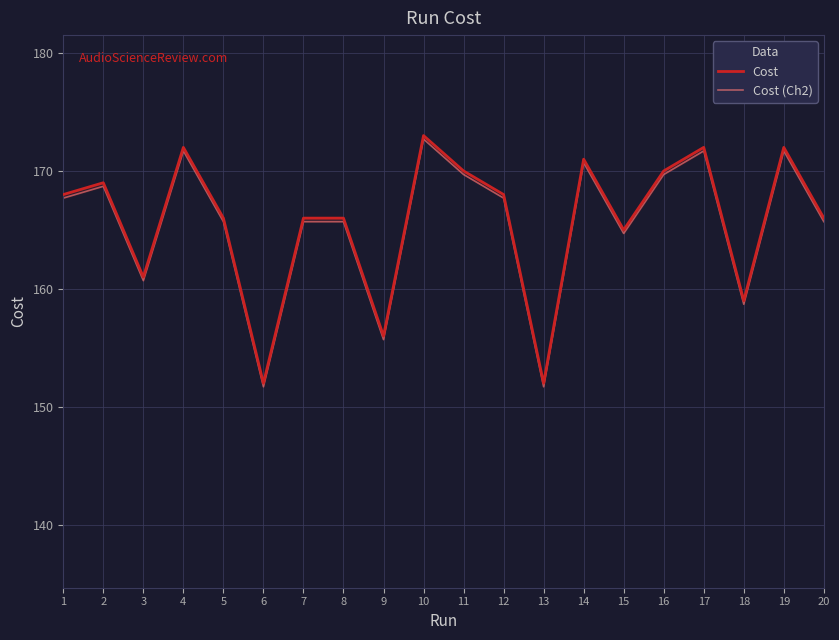

Does the chart display data point markers on the line(s)?

No